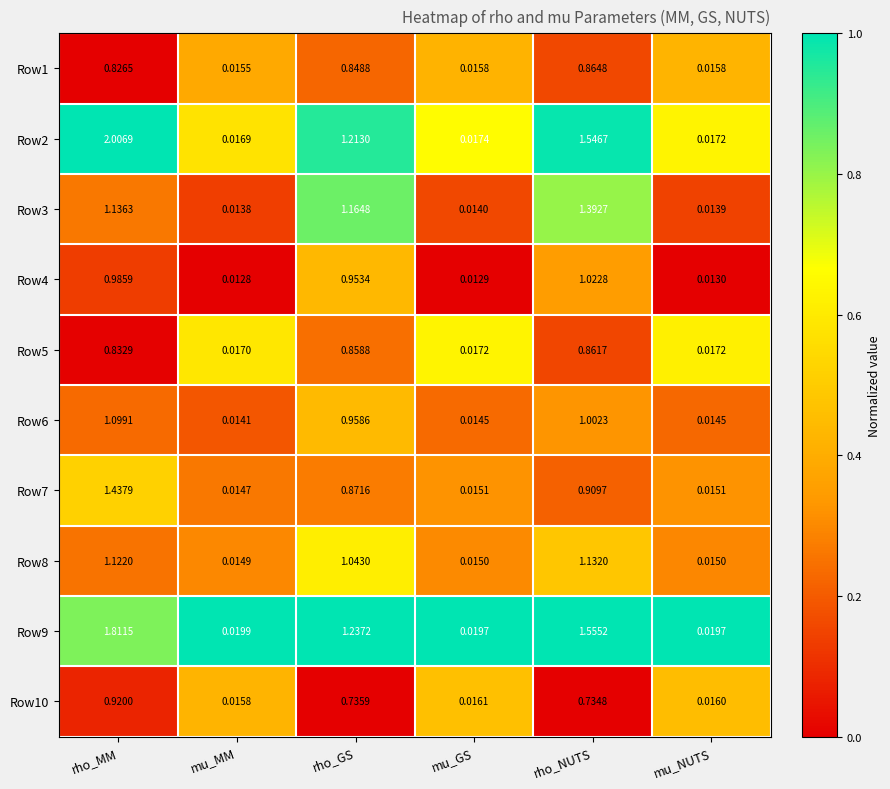

Count the number of categories in the chart.

6